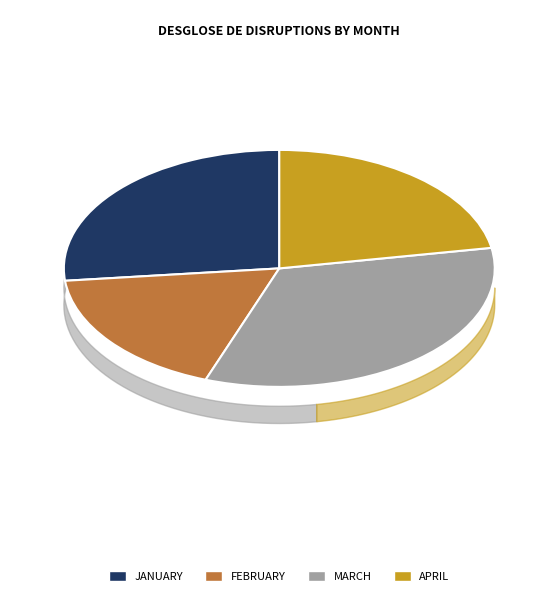

To the nearest percent, what is the average slice percentage?

25%